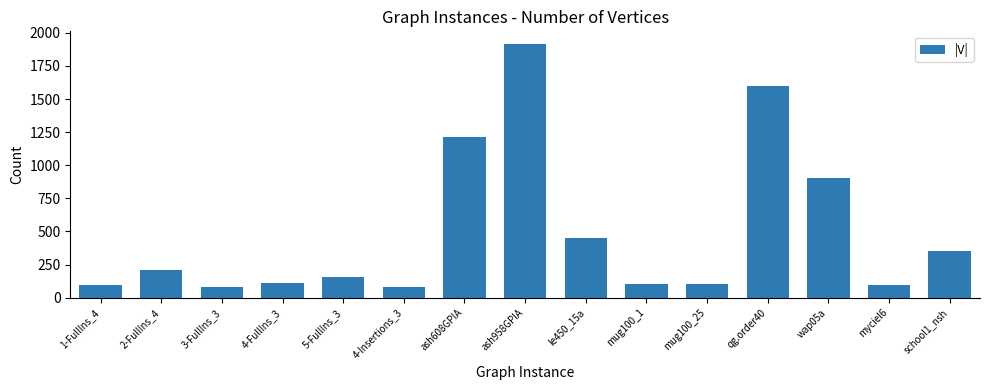

What is the ratio of the value at le450_15a to the value at myciel6?

4.7